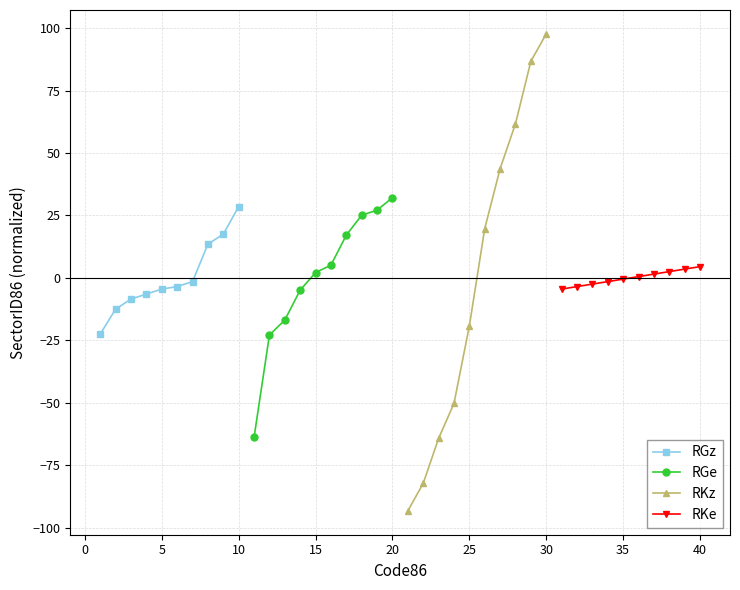

The value of RGz at 5 is -4.5. True or false?

True